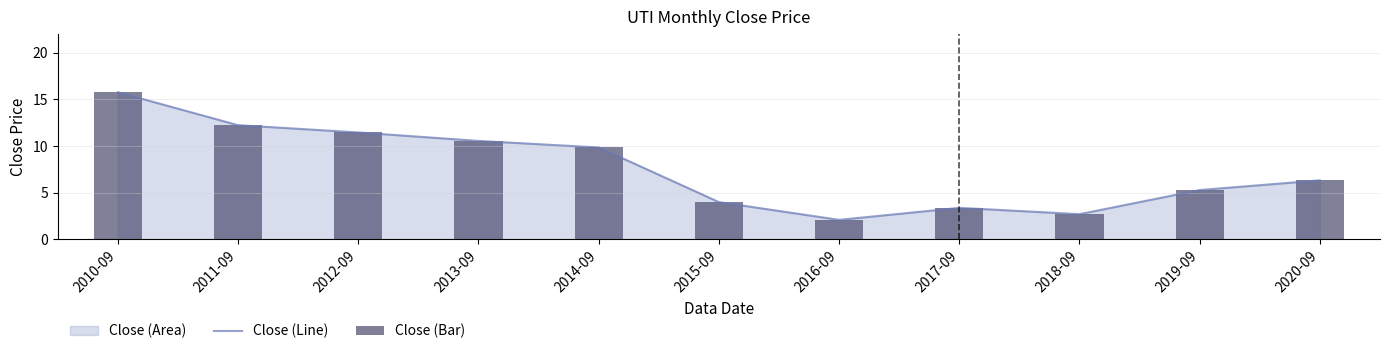

True or false: Close (Bar) has a value of 9.9 at 2014-09.

True